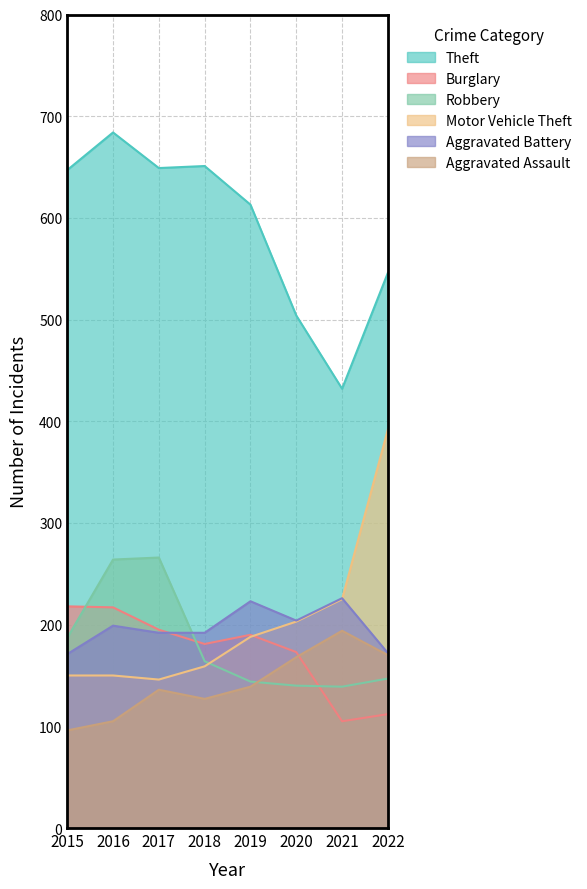

What is the sum of the Motor Vehicle Theft values at 2019 and 2022?

580